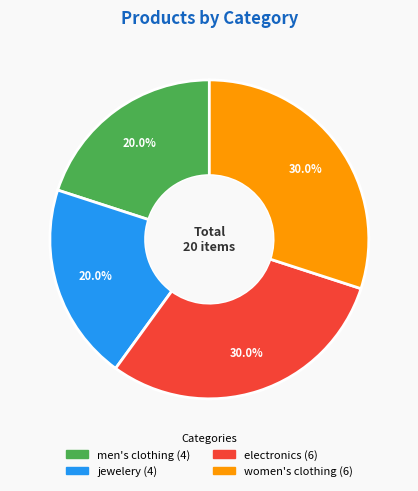

Approximately how many times larger is the value at women's clothing compared to jewelery?

1.5